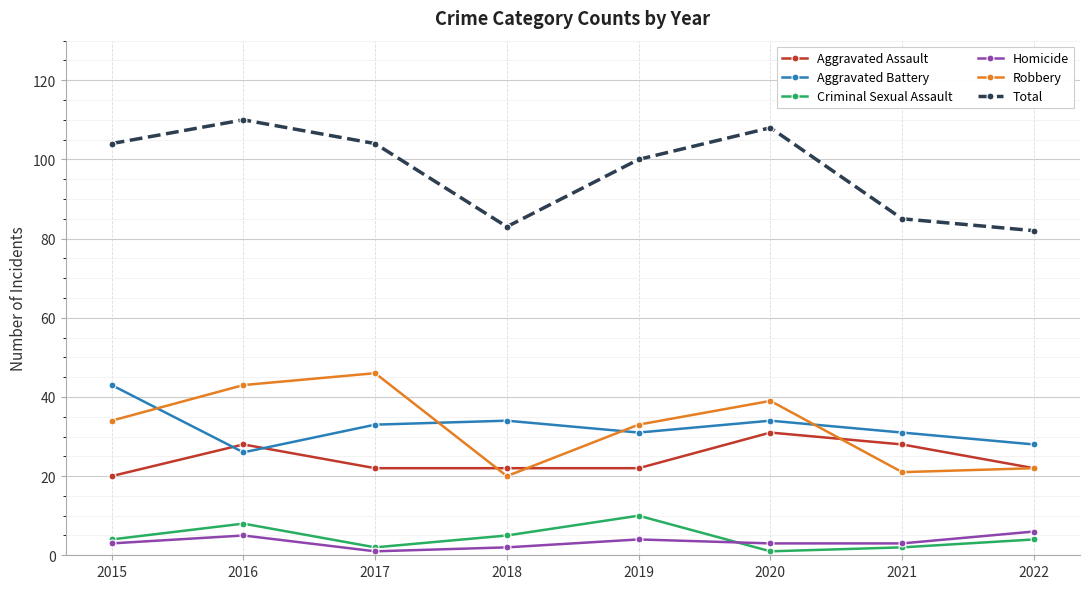

Between which two adjacent categories do Aggravated Assault and Aggravated Battery first intersect?

2015 and 2016